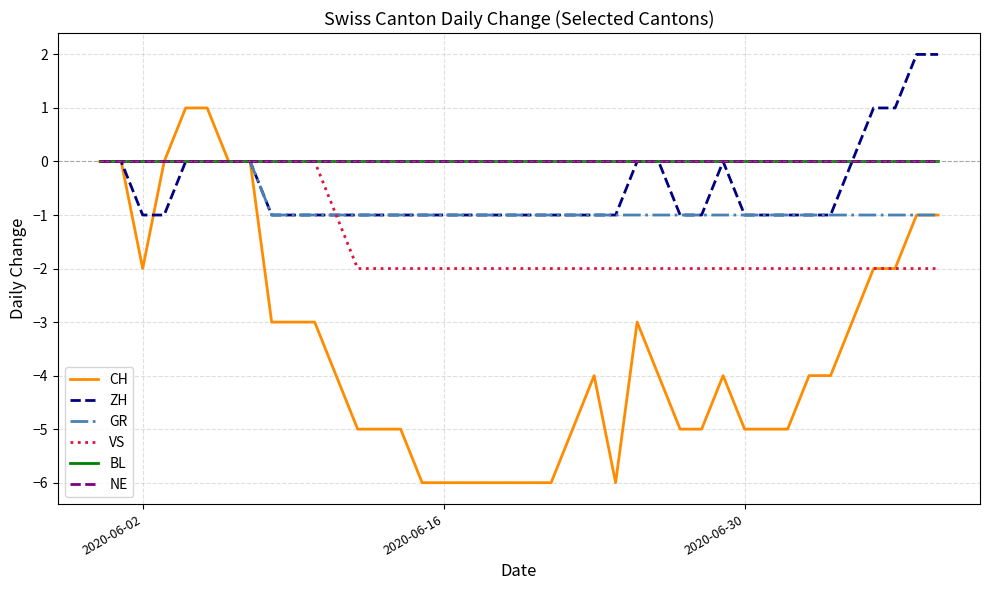

Does the chart display data point markers on the line(s)?

No